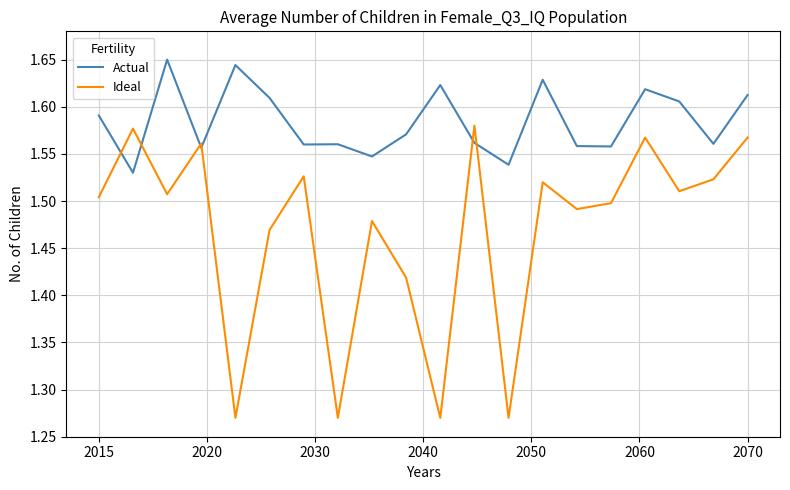

List the series in order of their overall mean, highest first.

Actual, Ideal